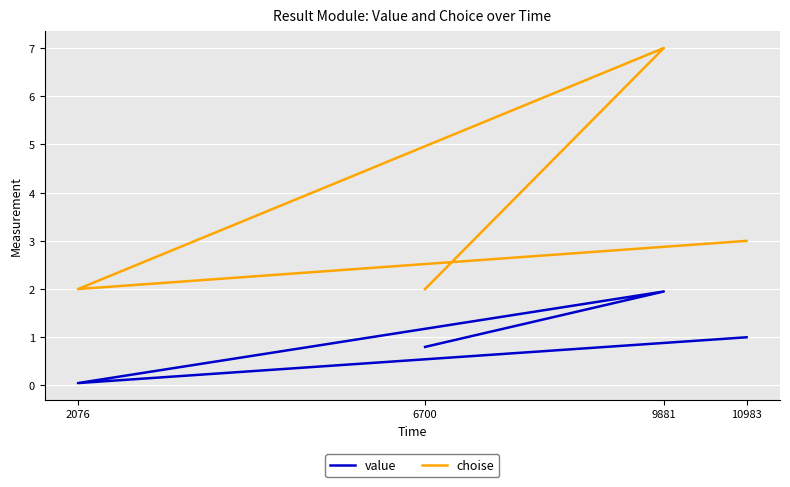

Which has a higher value, 2076 or 6700?

6700